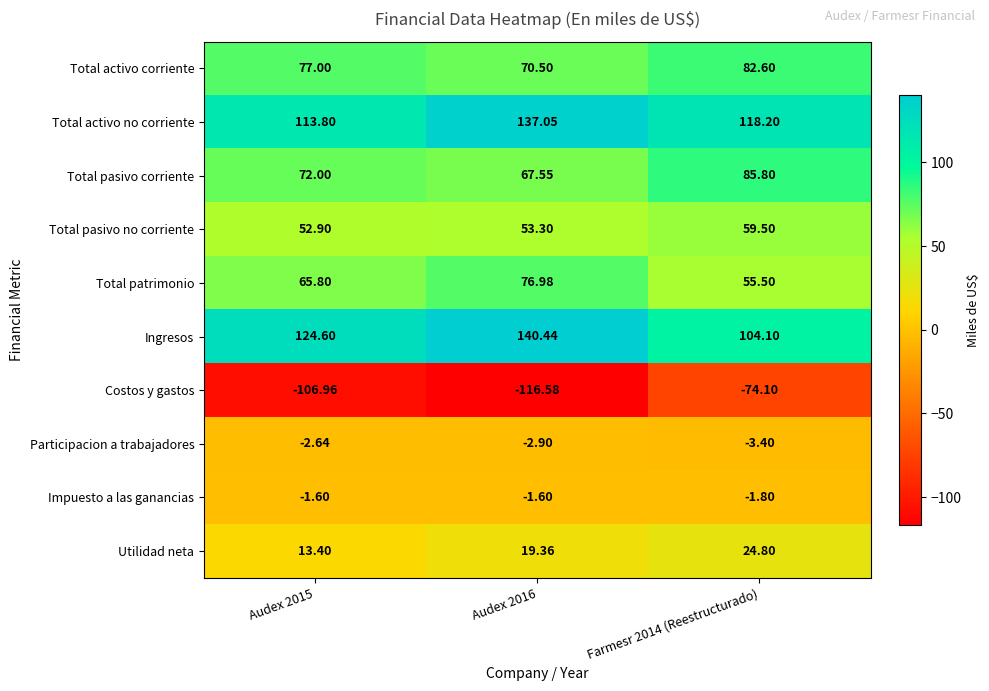

Which series changed the most between Audex 2016 and Farmesr 2014 (Reestructurado)?

Costos y gastos